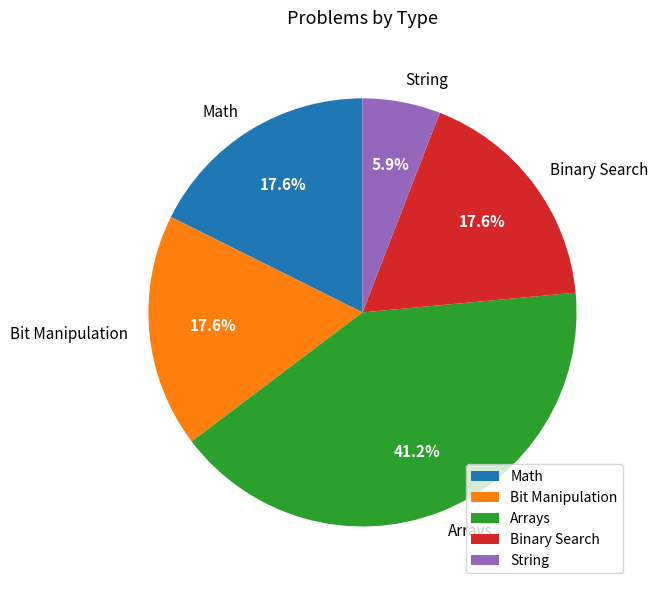

How many segments does this pie chart have?

5